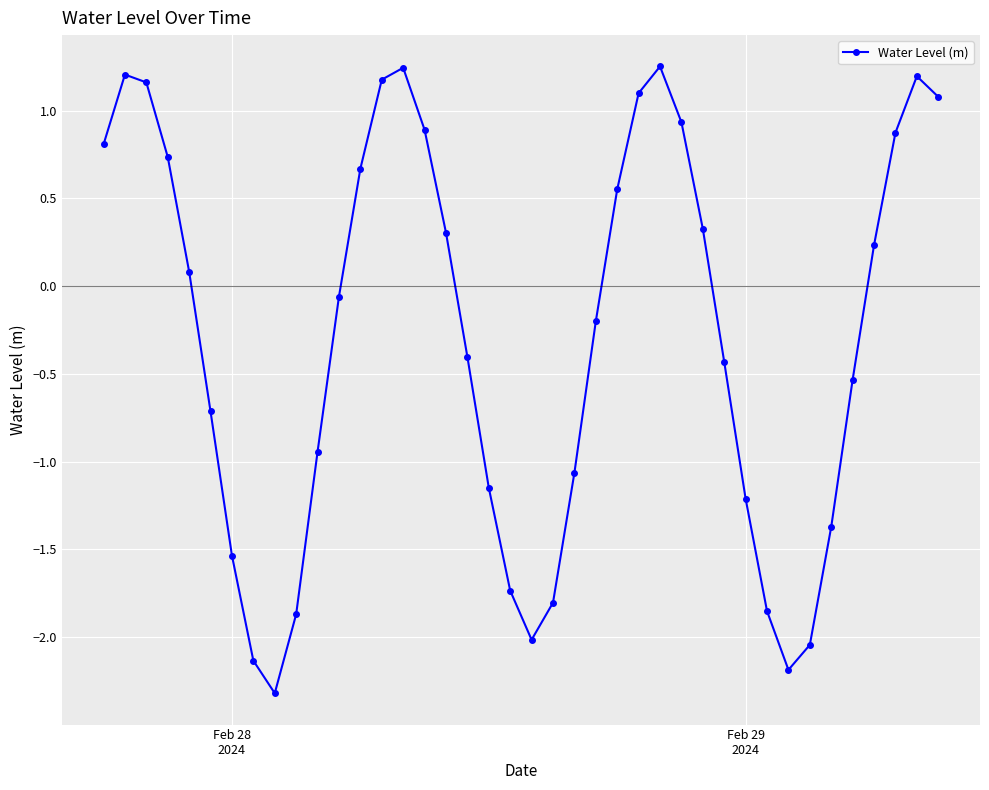

What is the minimum value shown in the chart?

-2.3